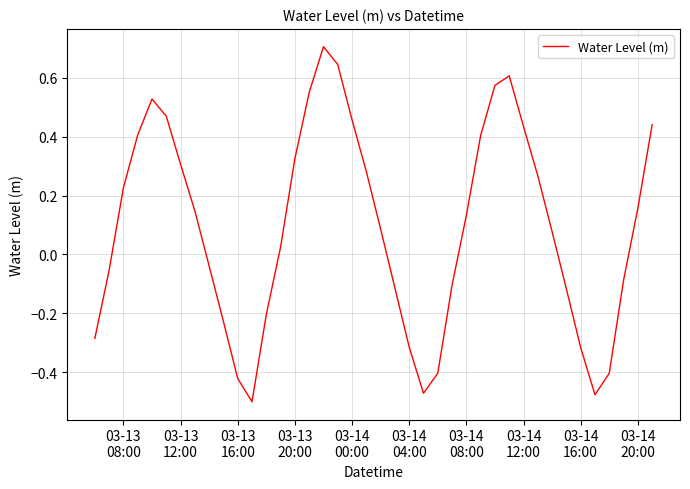

What is the maximum value shown in the chart?

0.7